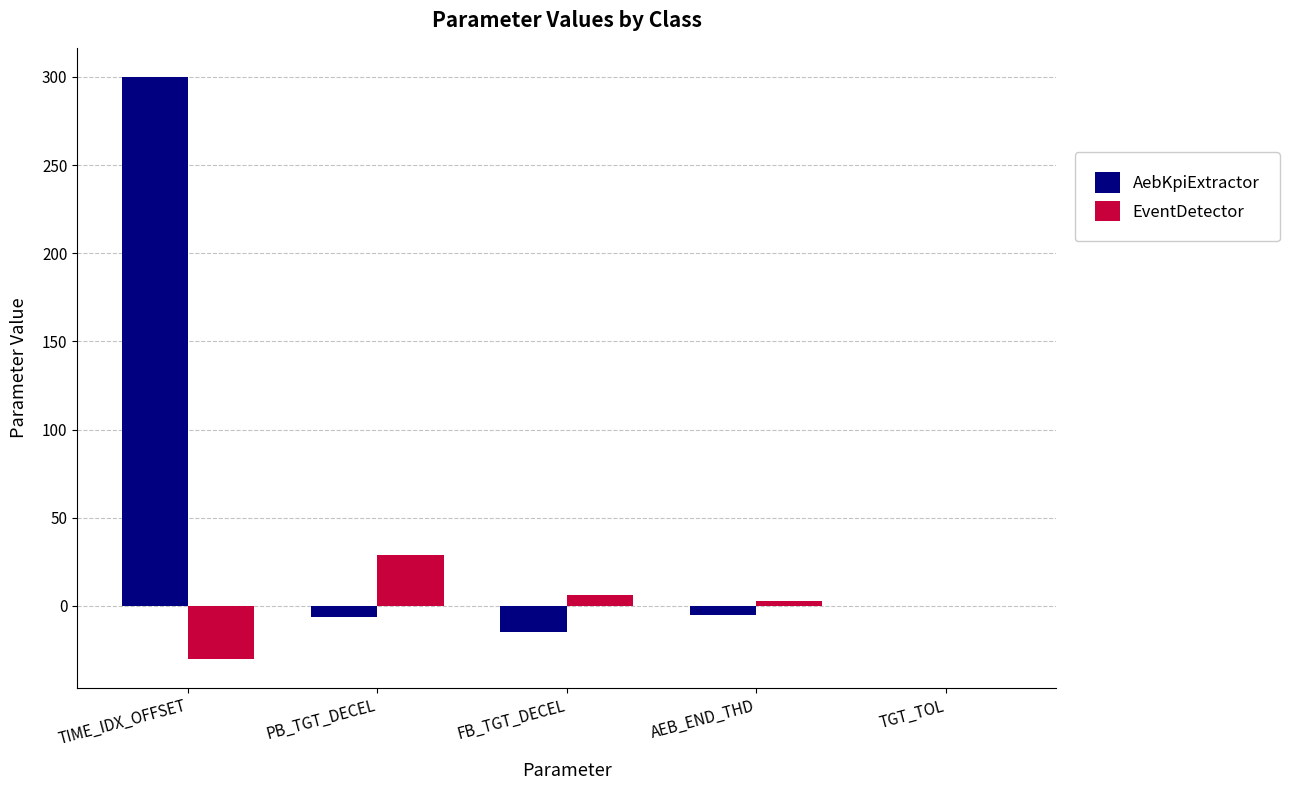

The value of EventDetector at PB_TGT_DECEL is 15.2. True or false?

False